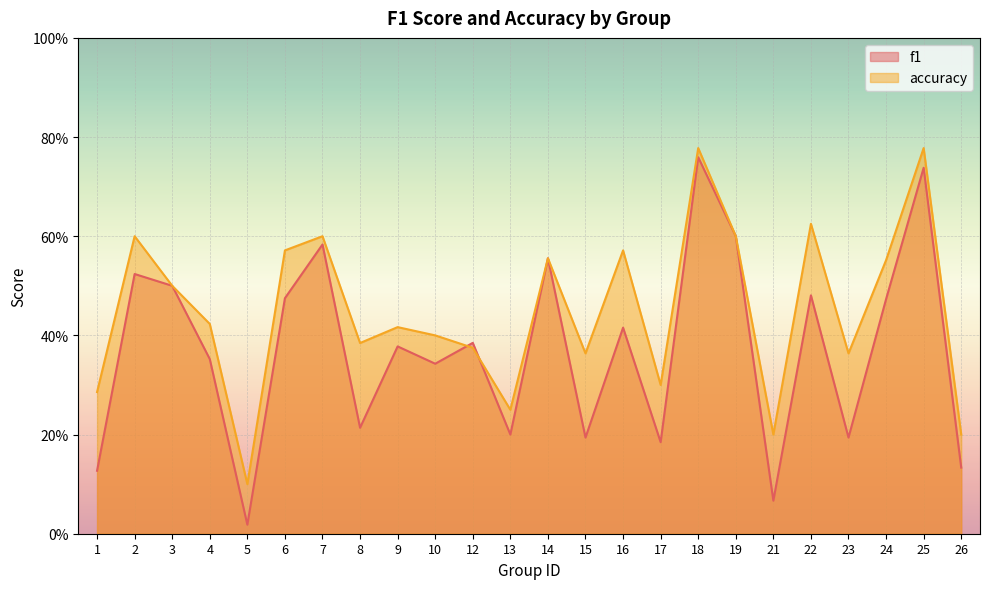

Between which two adjacent categories do f1 and accuracy first intersect?

10 and 12